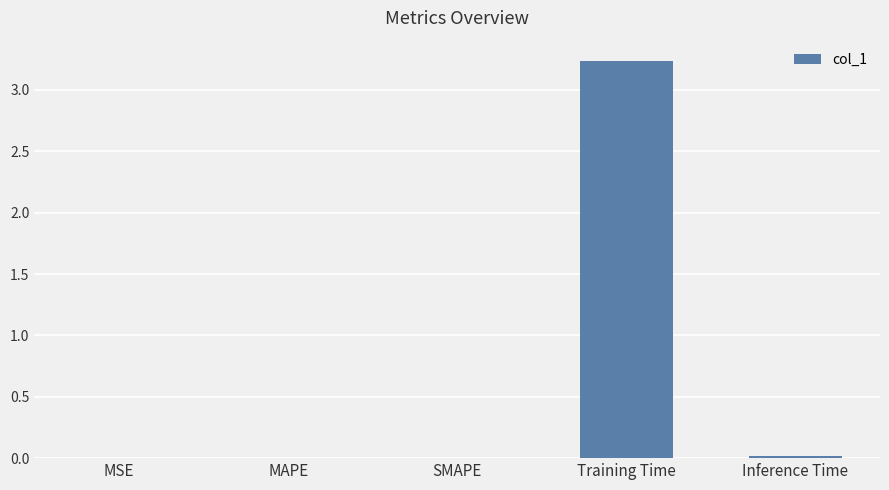

The chart shows a value of 5.6 at Training Time. True or false?

False